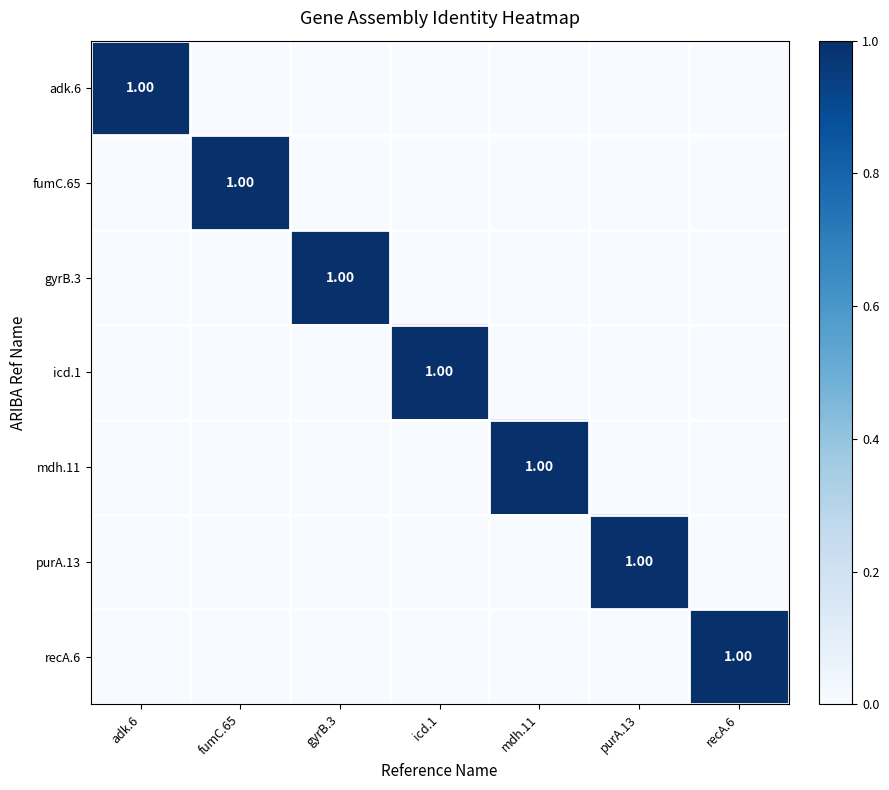

Rank the series by their maximum value, from lowest to highest.

adk.6, fumC.65, gyrB.3, icd.1, mdh.11, purA.13, recA.6